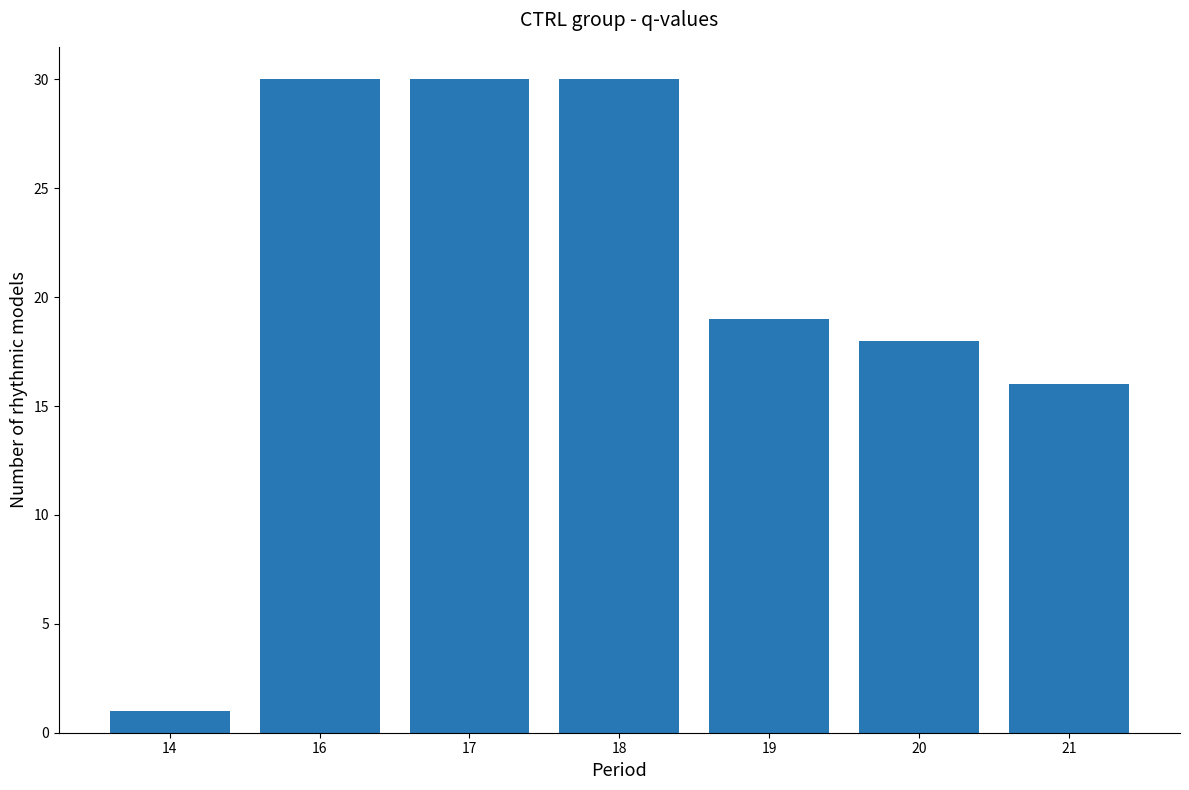

How many data points are less than 19?

3